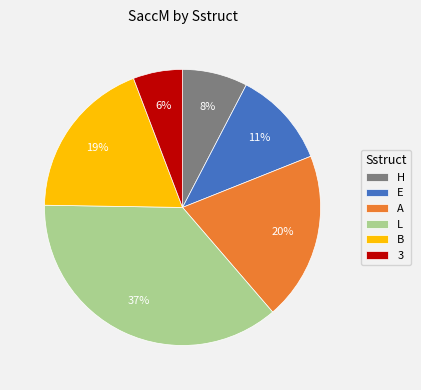

To the nearest percent, what percentage of the pie is 3?

6%